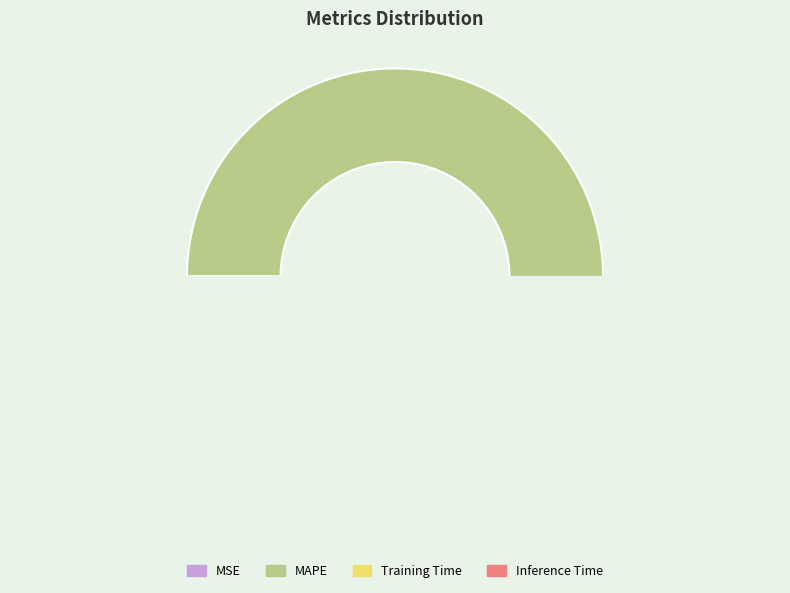

How many segments does this pie chart have?

4